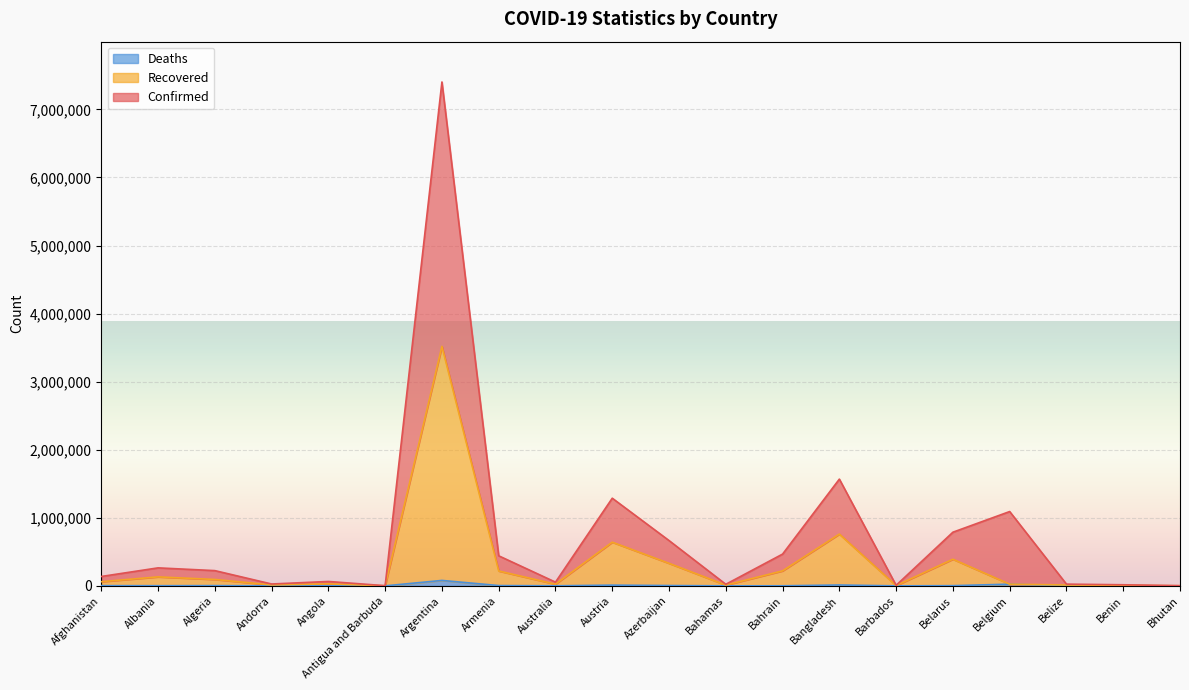

What is the label of the 9th point from the right?

Bahamas